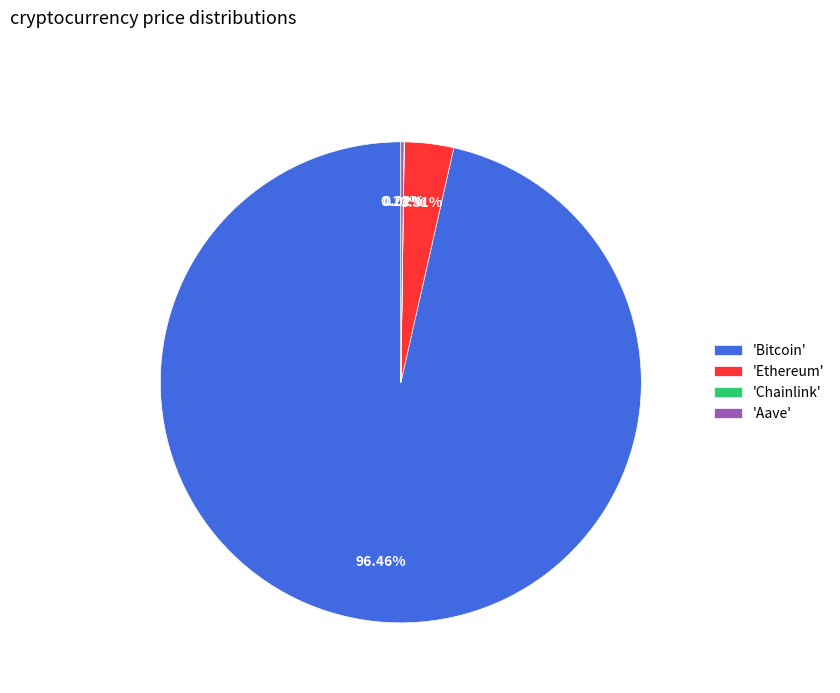

Which category has the biggest portion of the pie?

'Bitcoin'